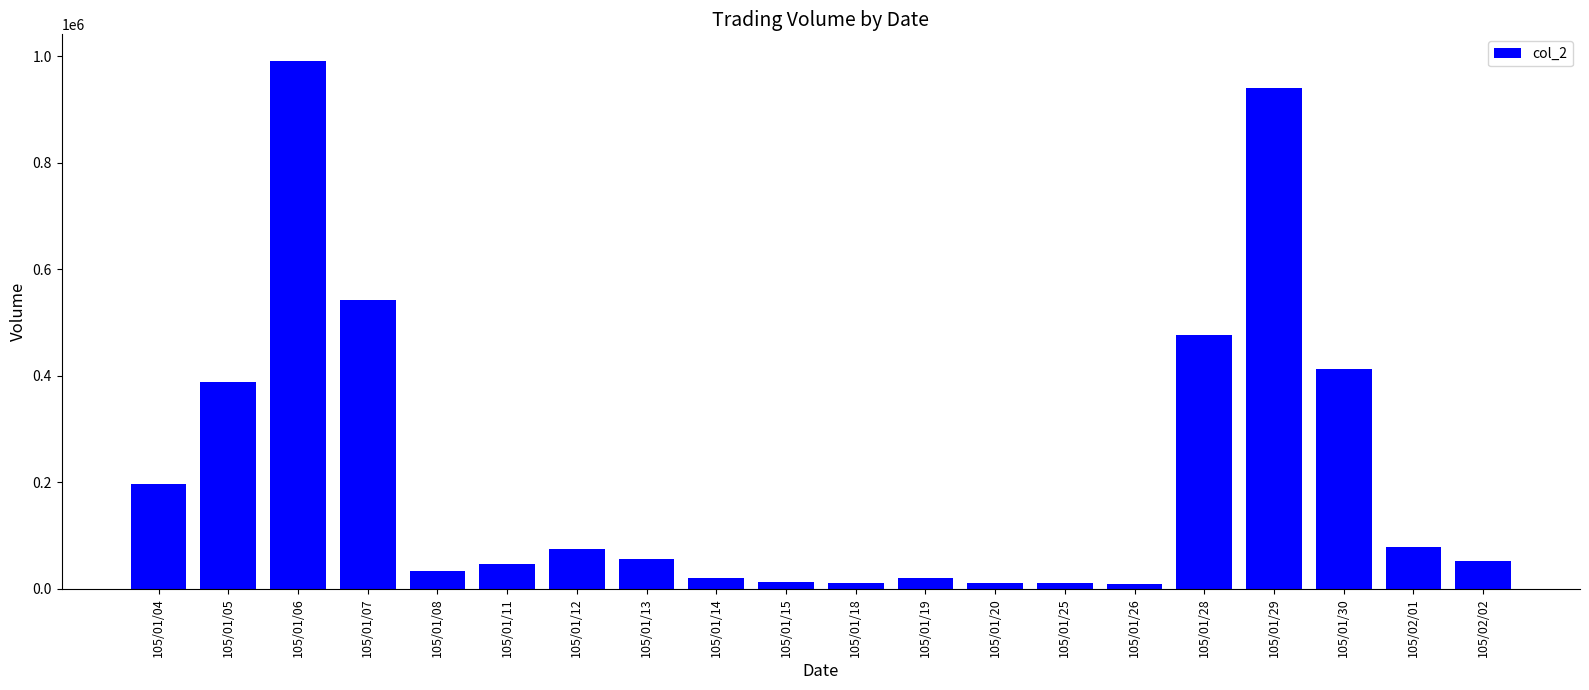

What is the label of the 20th bar from the left?

105/02/02